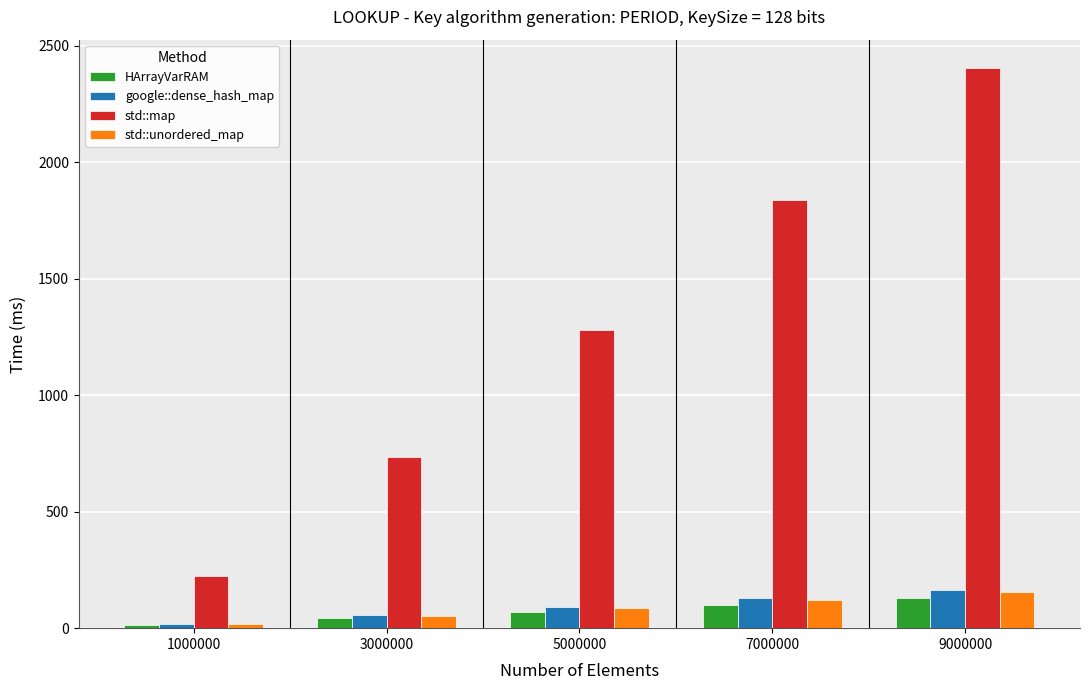

What are all the series names shown in the legend?

HArrayVarRAM, google::dense_hash_map, std::map, std::unordered_map